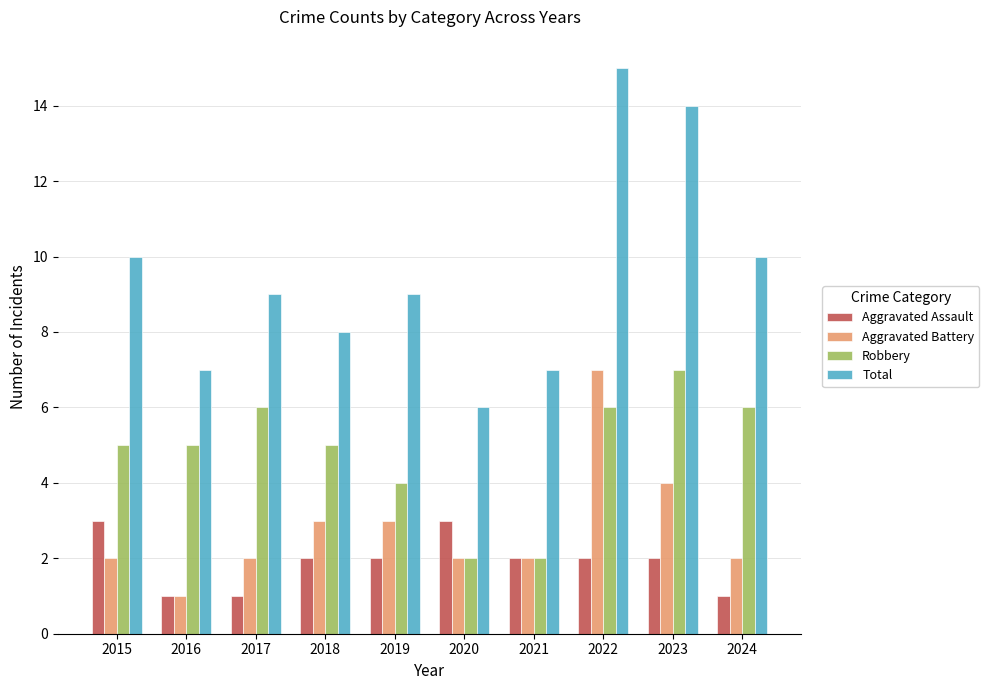

Reading left to right, transcribe all the data shown in this chart.

Aggravated Assault: 3	1	1	2	2	3	2	2	2	1
Aggravated Battery: 2	1	2	3	3	2	2	7	4	2
Robbery: 5	5	6	5	4	2	2	6	7	6
Total: 10	7	9	8	9	6	7	15	14	10